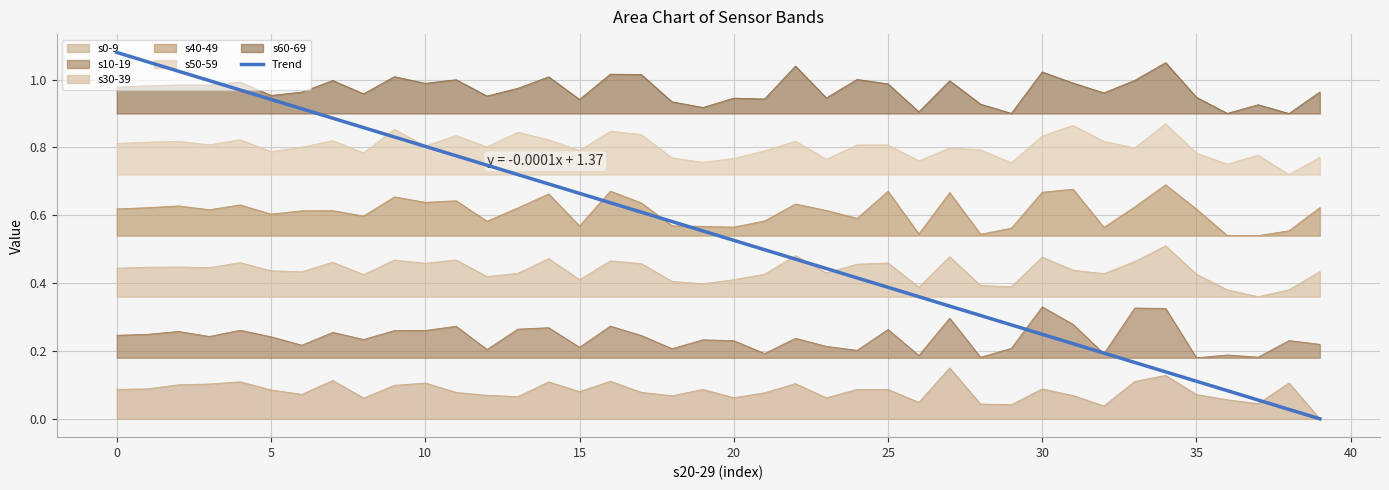

What is the change in value from 17 to 25?

-0.2